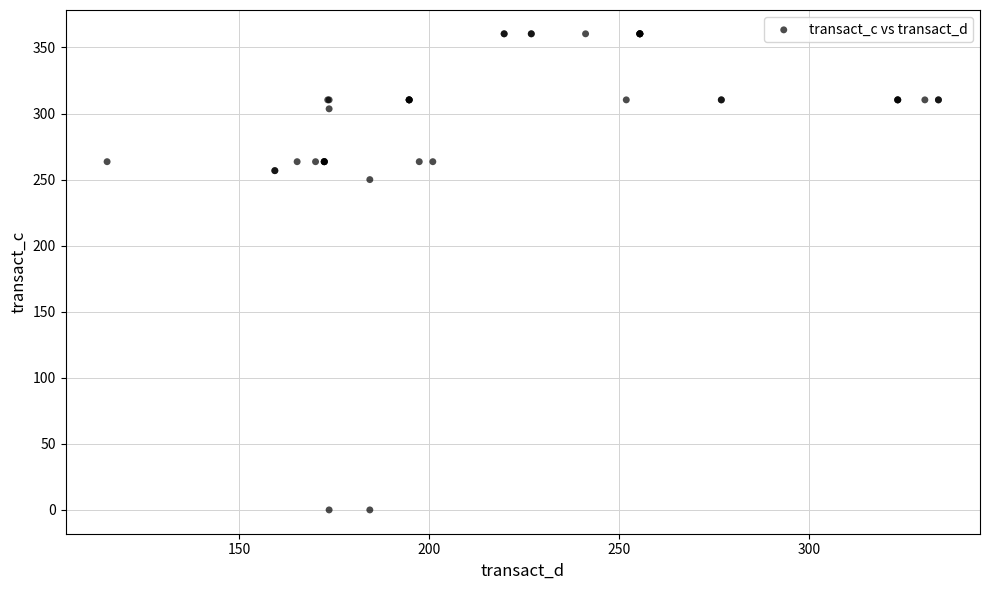

What Y value in the scatter plot is closest to 180?

250.0